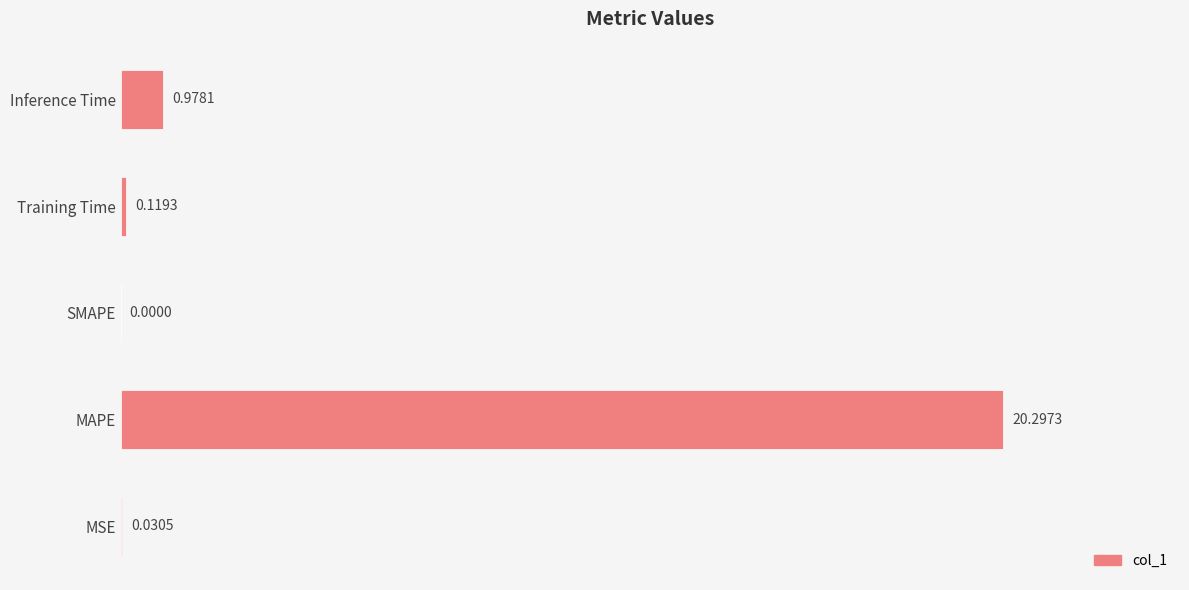

Where is the data nearest to the value 10?

Inference Time